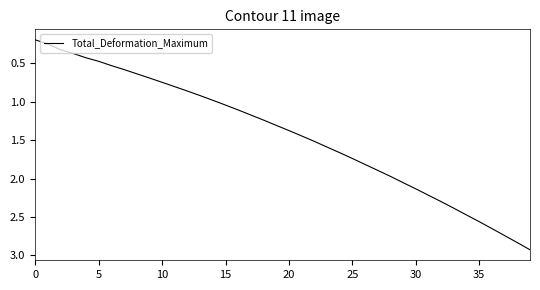

How many lines are shown in the chart?

1